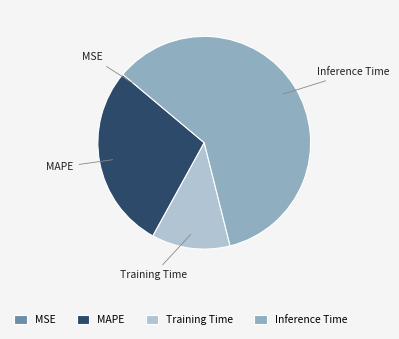

Which slice is the largest?

Inference Time